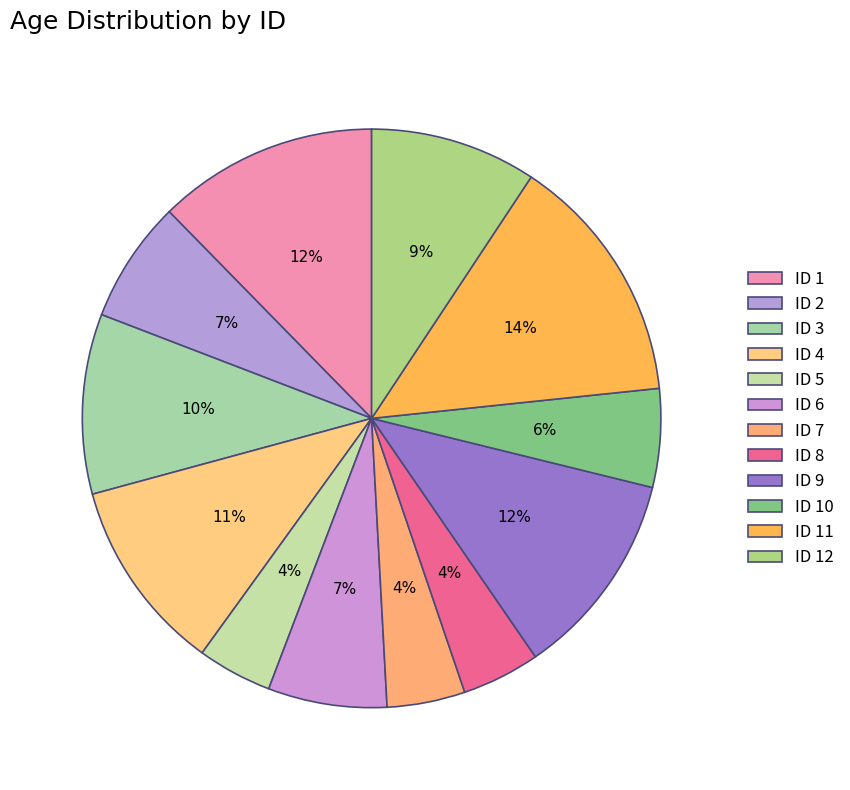

How many segments does this pie chart have?

12